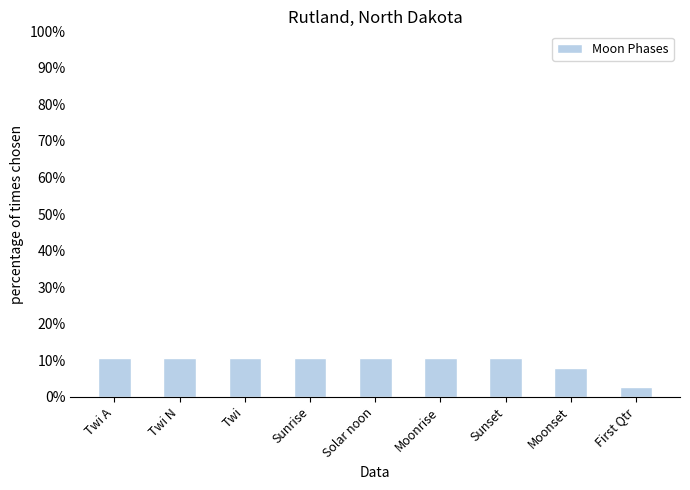

True or false: the data shows 15.0 at Solar noon.

False